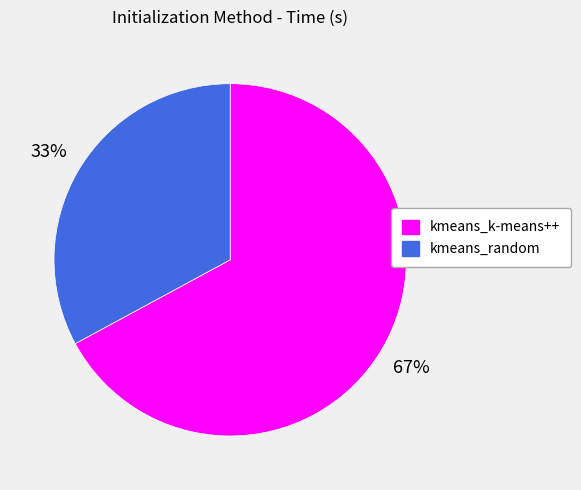

Do kmeans_k-means++ and kmeans_random together represent more than half of the pie?

Yes